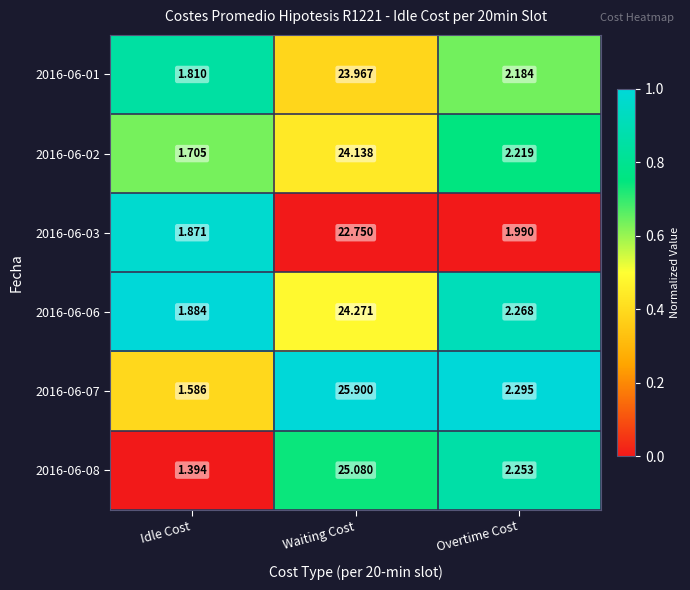

Where does the 2016-06-02 series first go above 2?

Waiting Cost